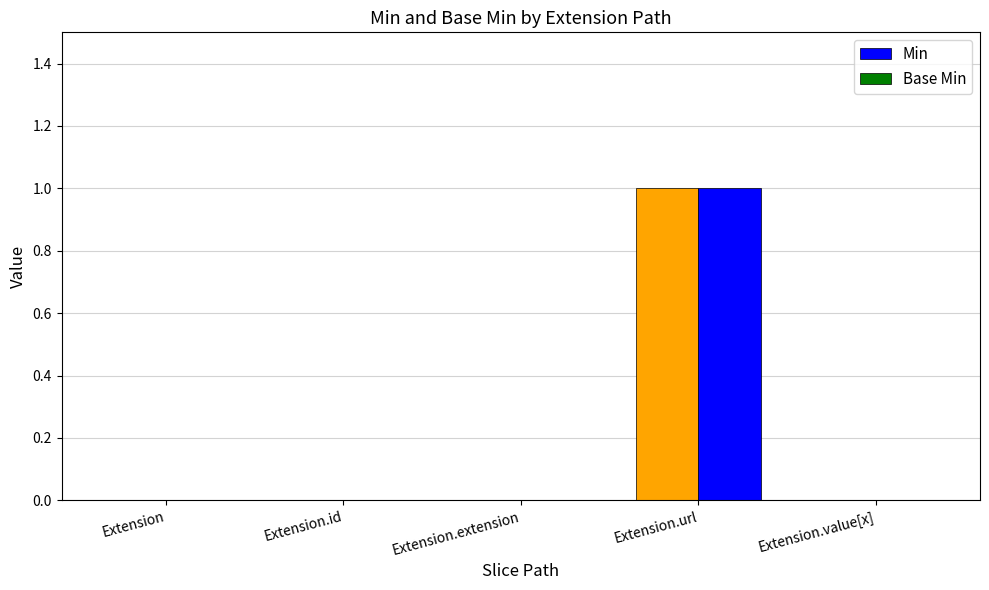

What is the maximum value shown in the chart?

1